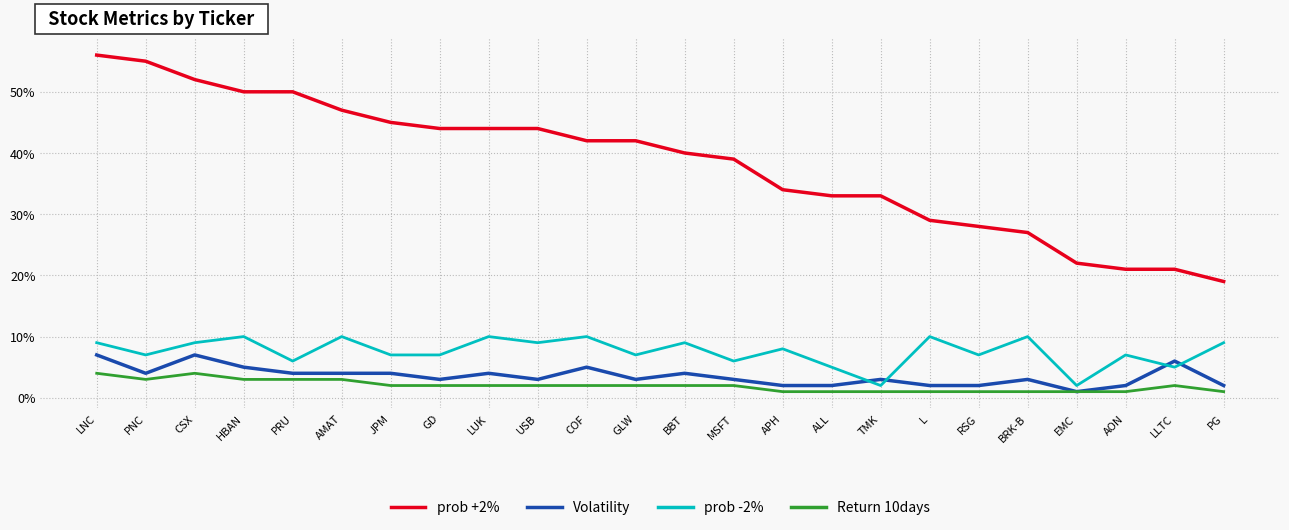

What is the label of the 20th point from the left?

BRK-B